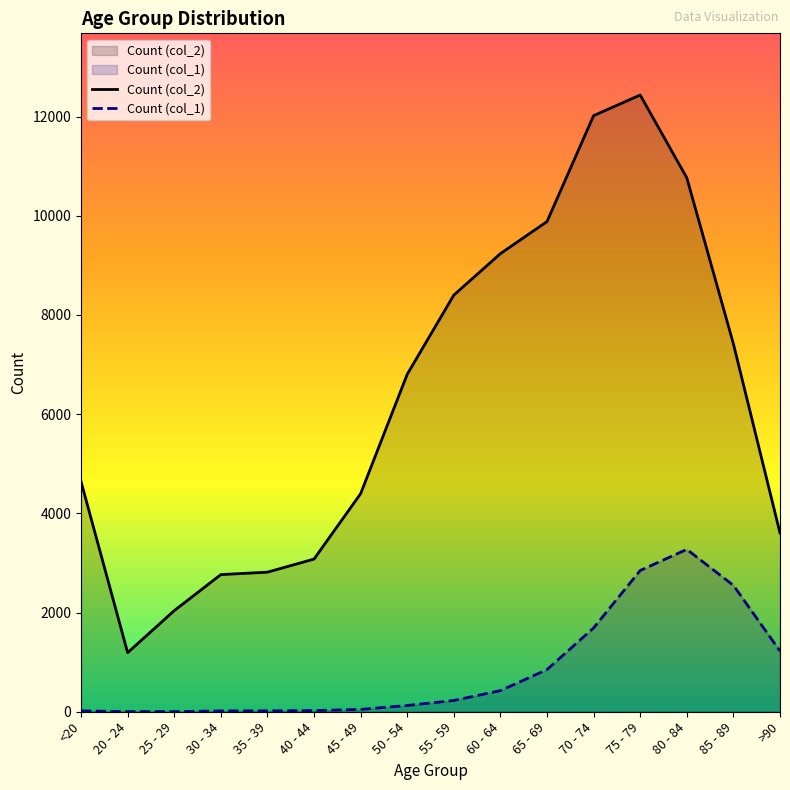

What is the sum of all Count (col_2) values?

101482